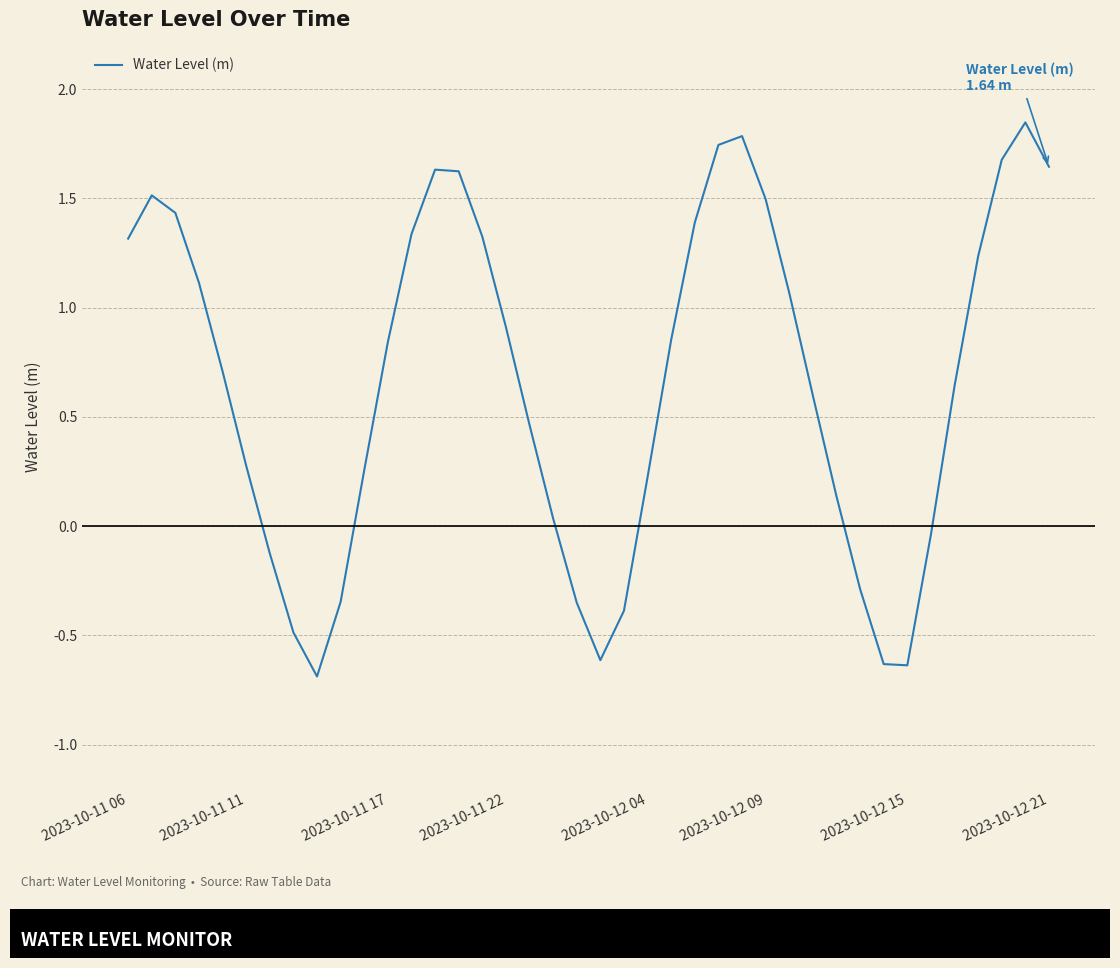

What is the smallest value displayed?

-0.7